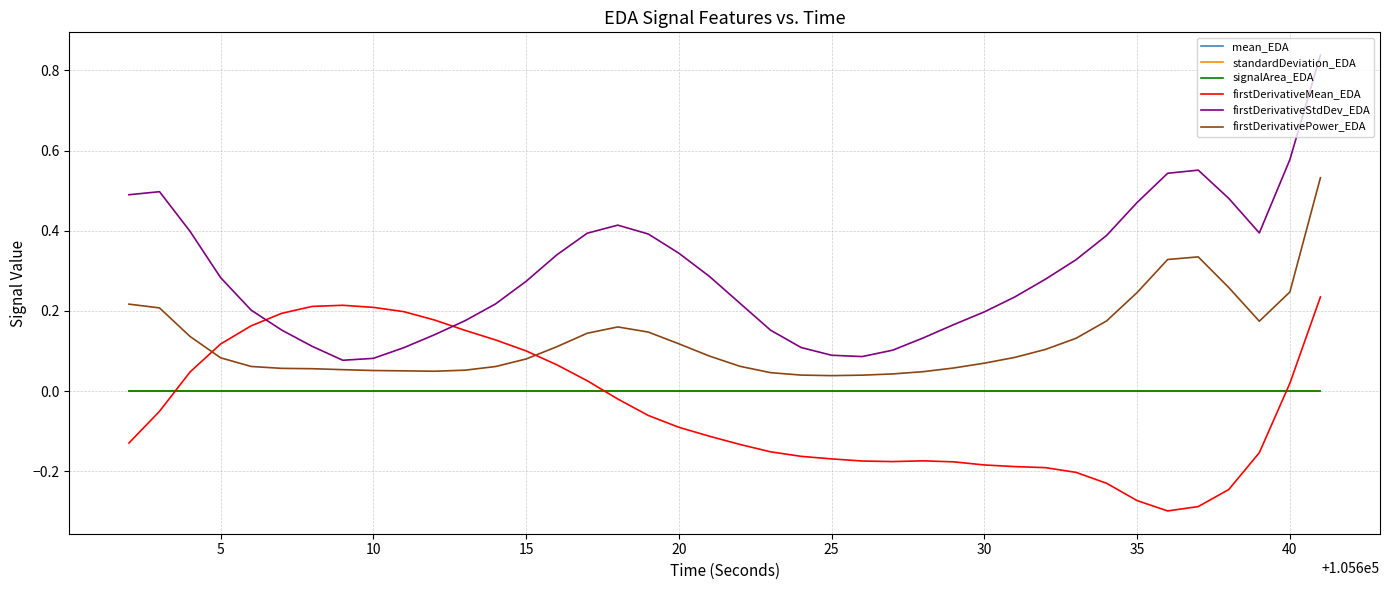

How many interior local peaks does the firstDerivativePower_EDA series have?

2